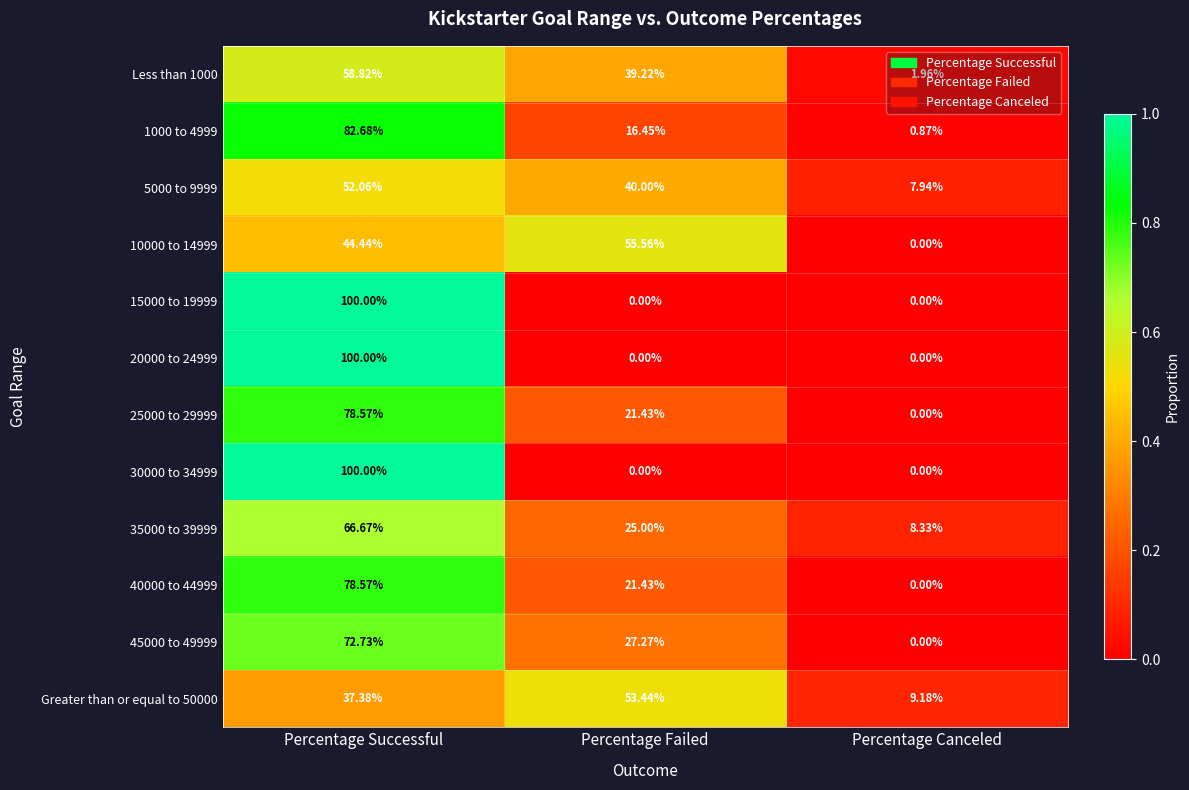

At which label is Less than 1000 closest to 30?

Percentage Failed